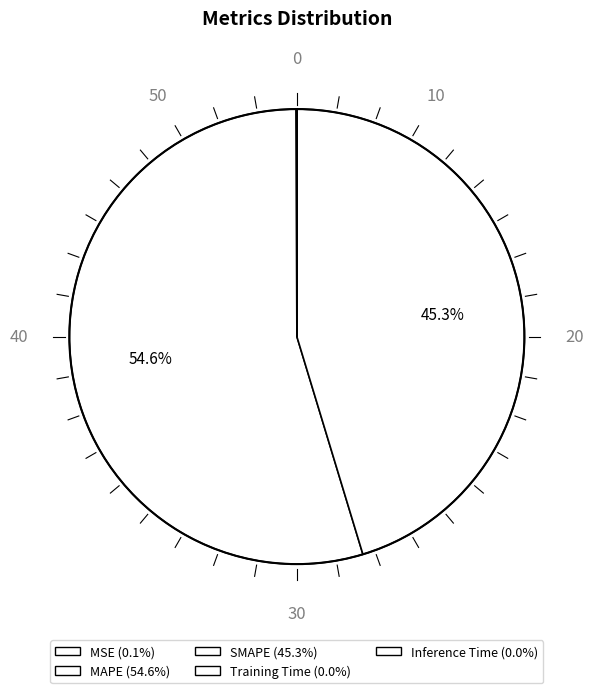

Which slice represents more than half of the pie?

MAPE